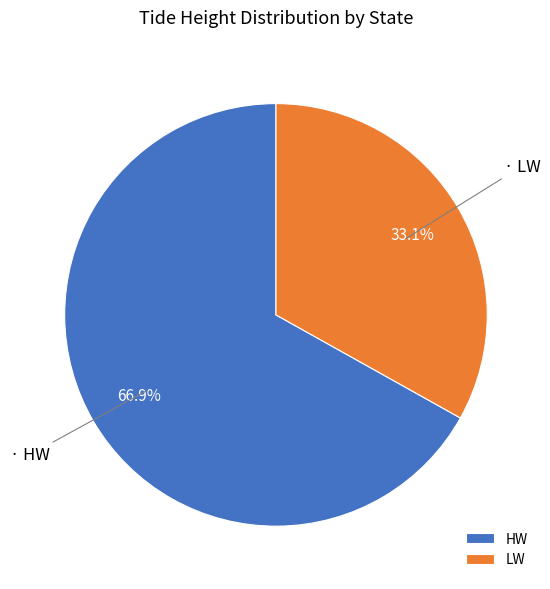

Approximately how many times larger is the value at HW compared to LW?

2.0